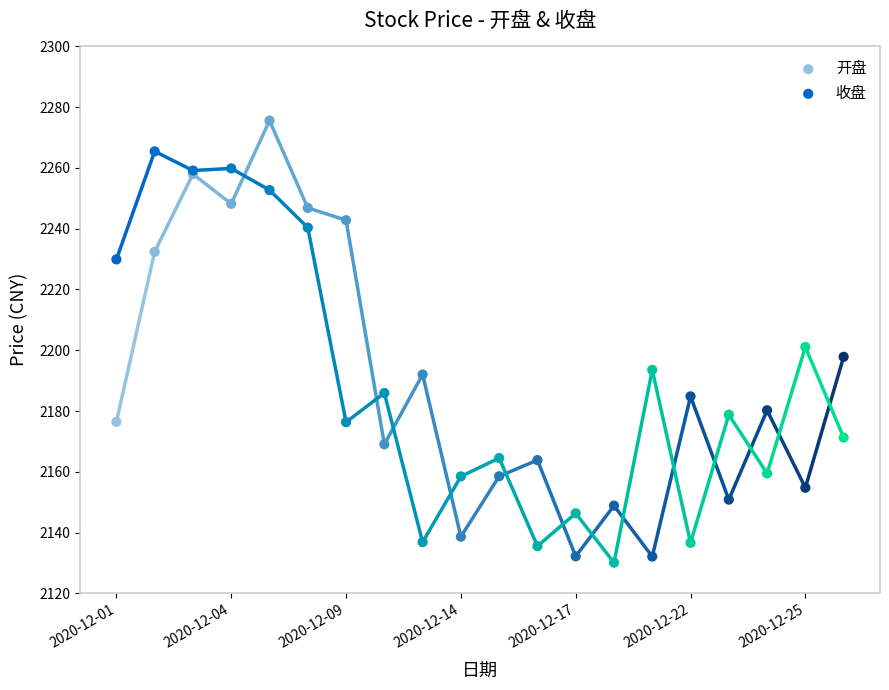

In the 开盘 series, what Y value is closest to 2203?

2197.8